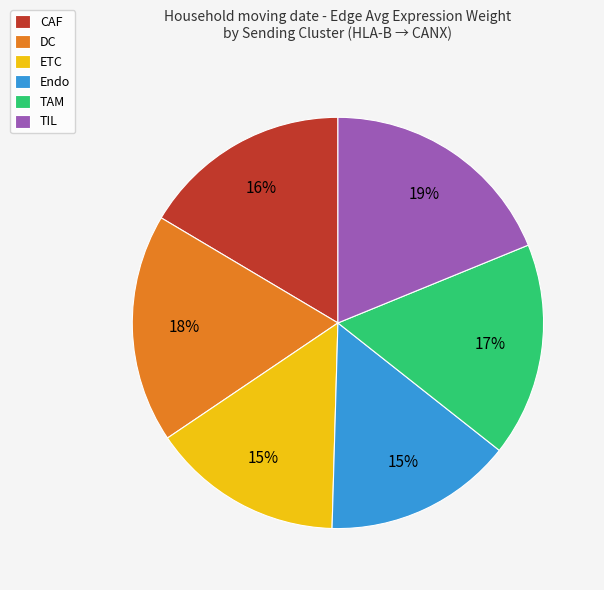

To the nearest percent, what is the average slice percentage?

17%